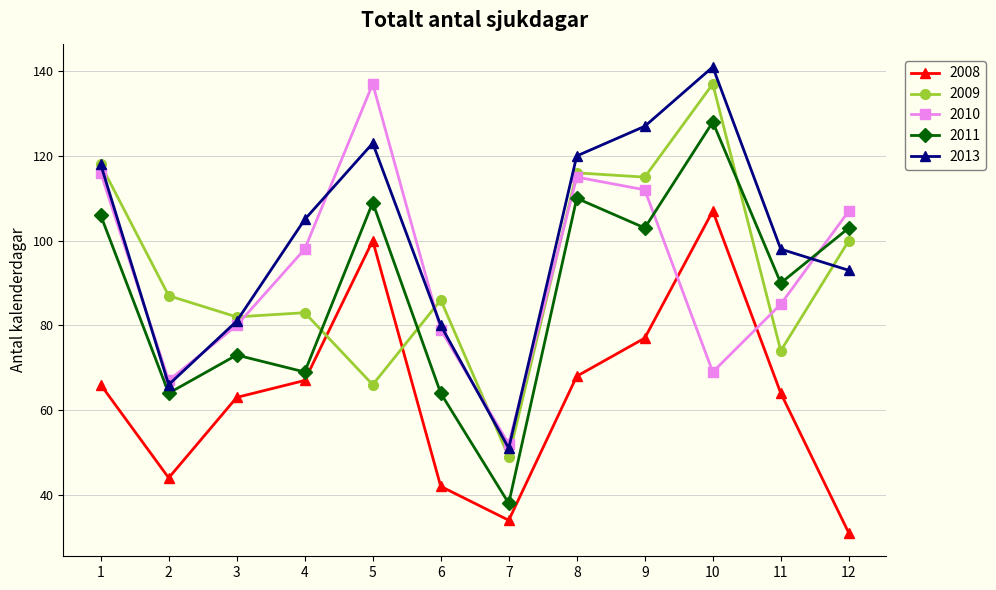

What is the value of the 2011 point at the 11th from the left?

90